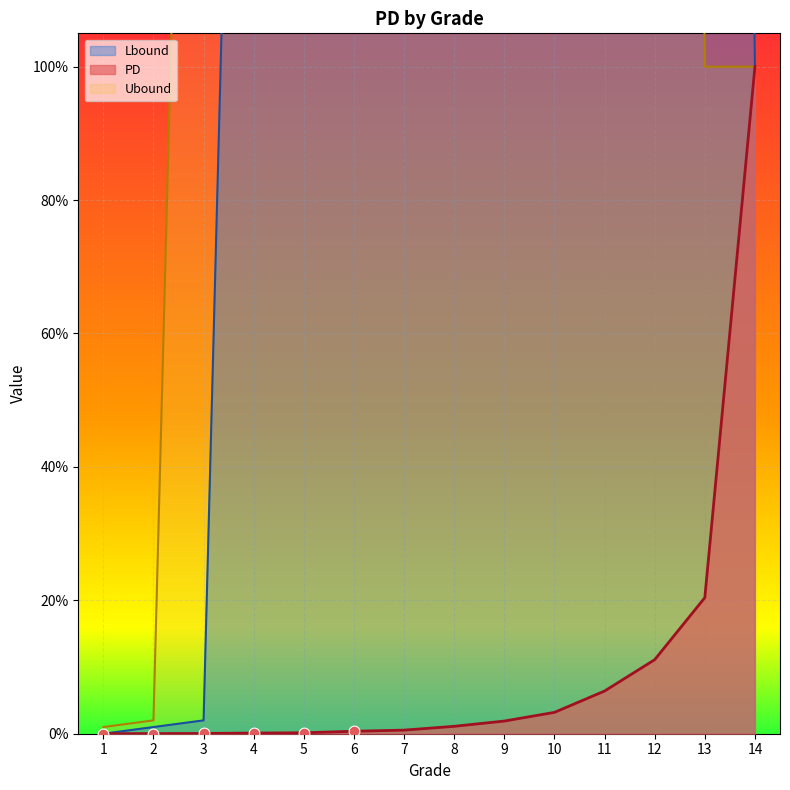

At how many categories does at least one series exceed 1?

11